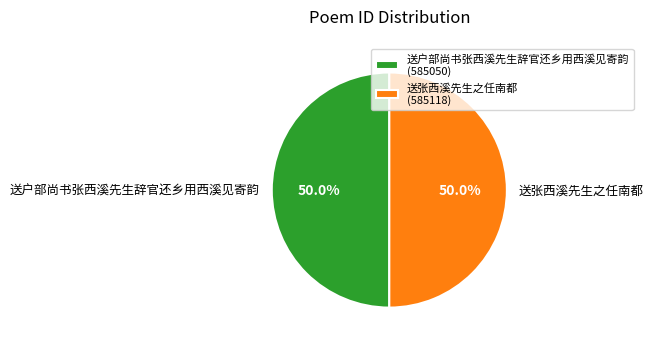

What is the total percentage of 送户部尚书张西溪先生辞官还乡用西溪见寄韵 and 送张西溪先生之任南都?

100.0%